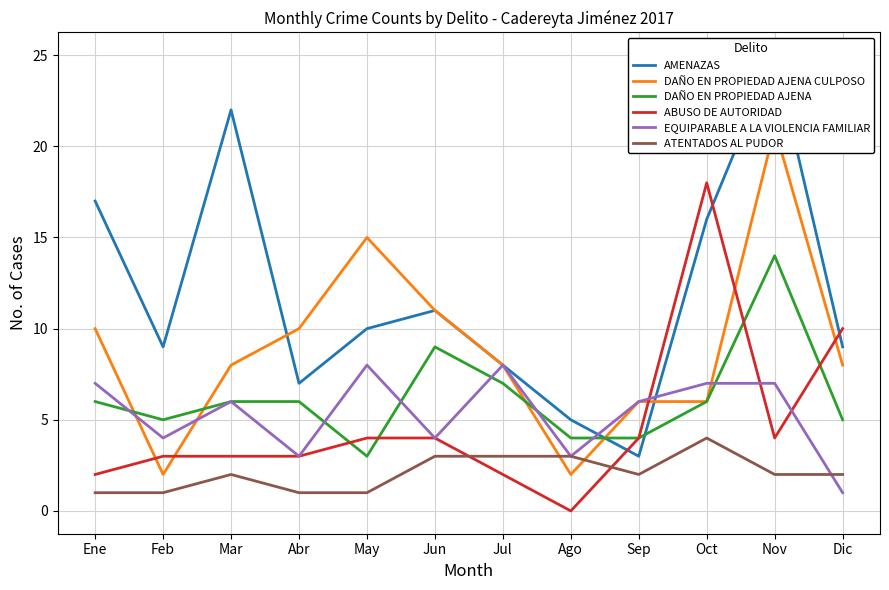

How many series are shown in this chart?

6